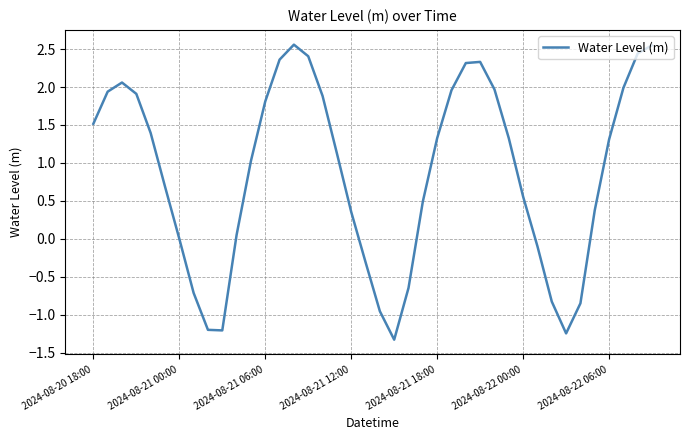

What is the difference between the maximum and minimum values?

3.9